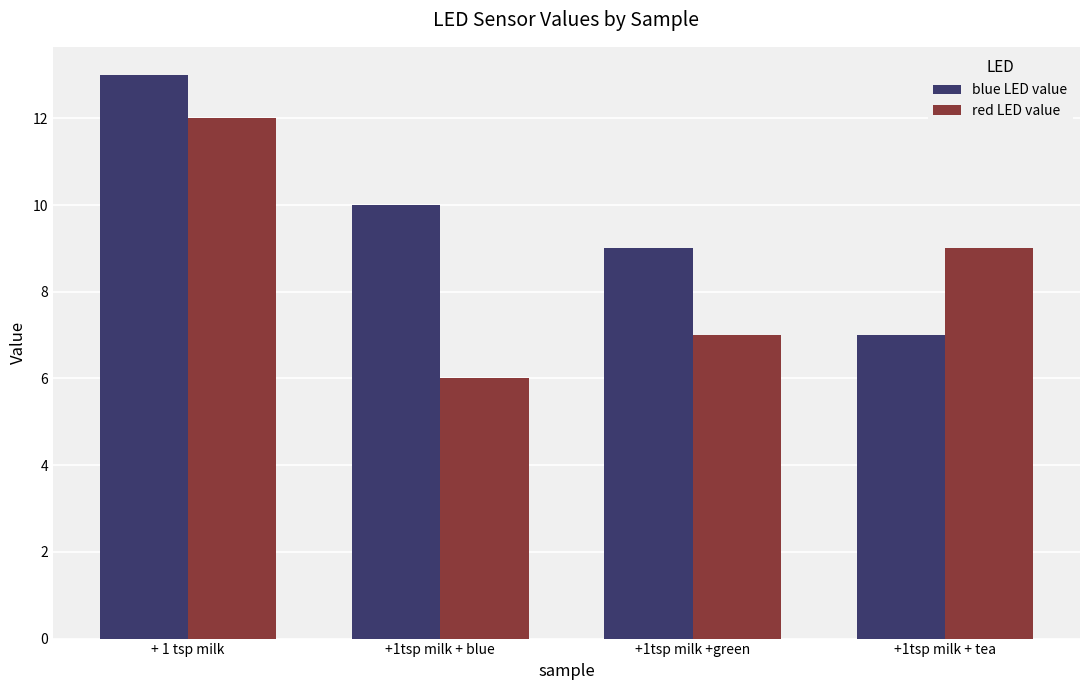

List the series in order of their peak value, lowest first.

red LED value, blue LED value